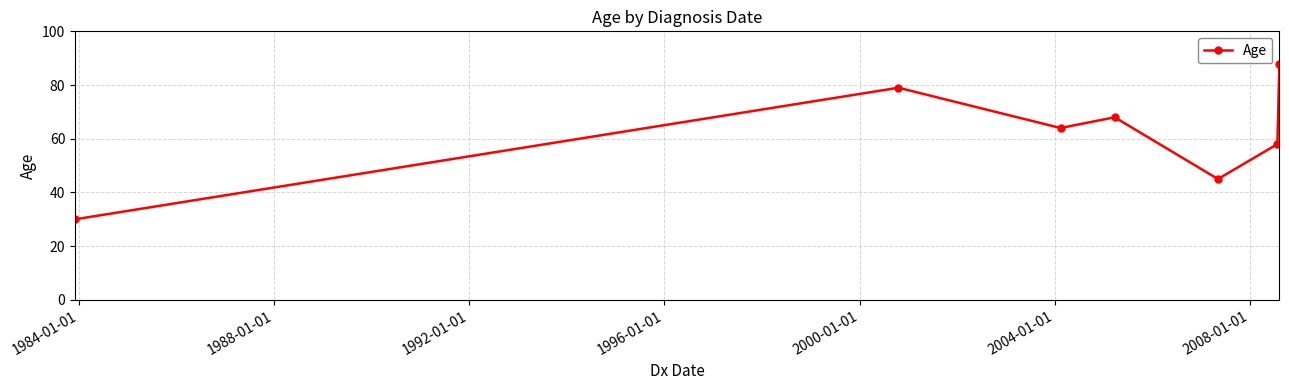

What is the minimum value shown in the chart?

30